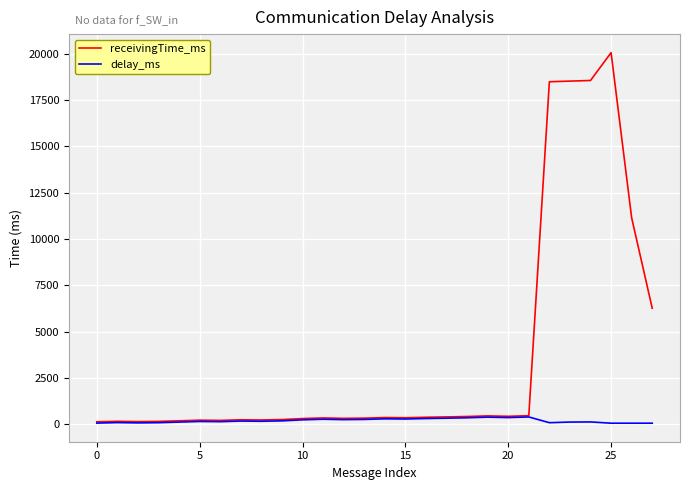

What is the sum of all receivingTime_ms values?

99310